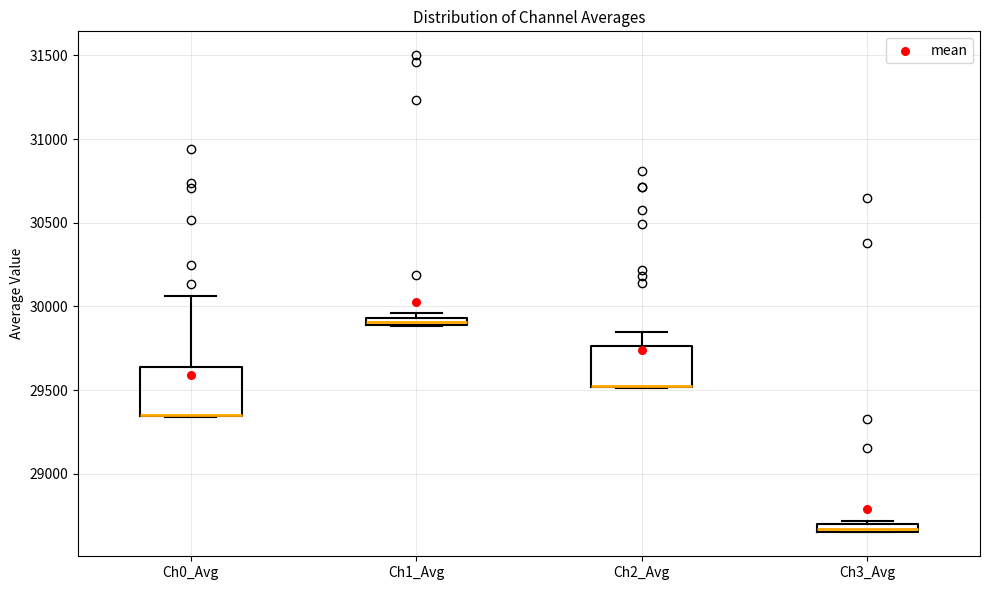

Where is the lower edge of the box for Ch3_Avg on the y-axis? The values are not printed on the chart, so give them approximately, as read against the axis.

28650